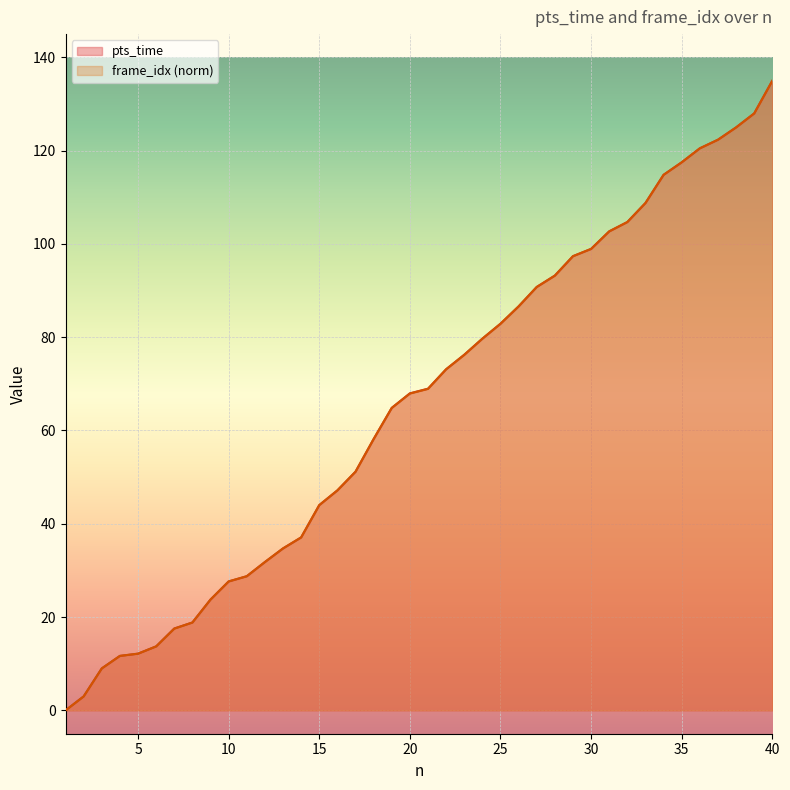

List the series in order of their peak value, lowest first.

pts_time, frame_idx